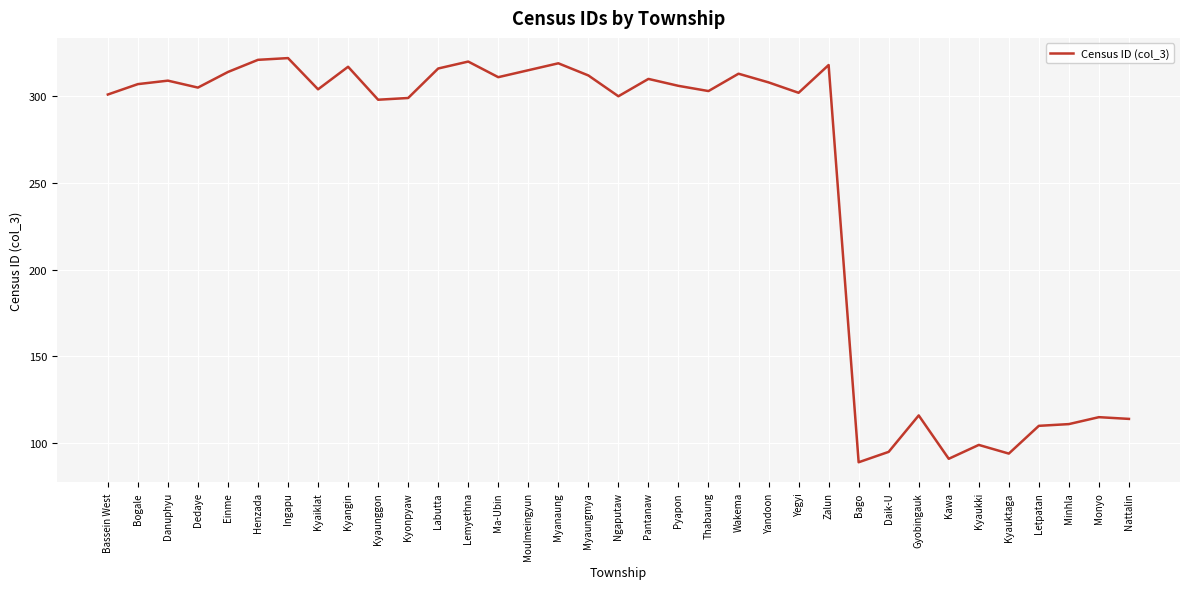

What position from the right is Lemyethna?

23